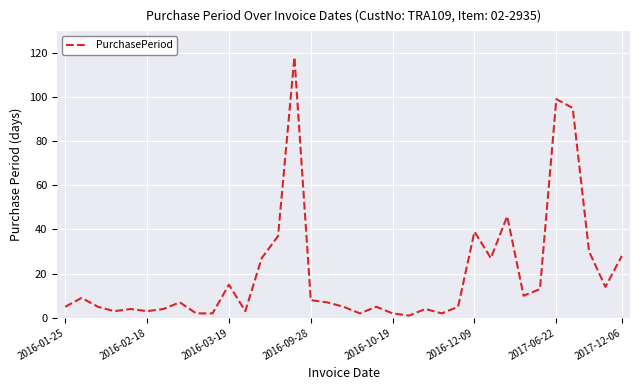

Reading left to right, transcribe all the data shown in this chart.

5	9	5	3	4	3	4	7	2	2	15	3	27	37	118	8	7	5	2	5	2	1	4	2	5	39	27	46	10	13	99	95	30	14	28